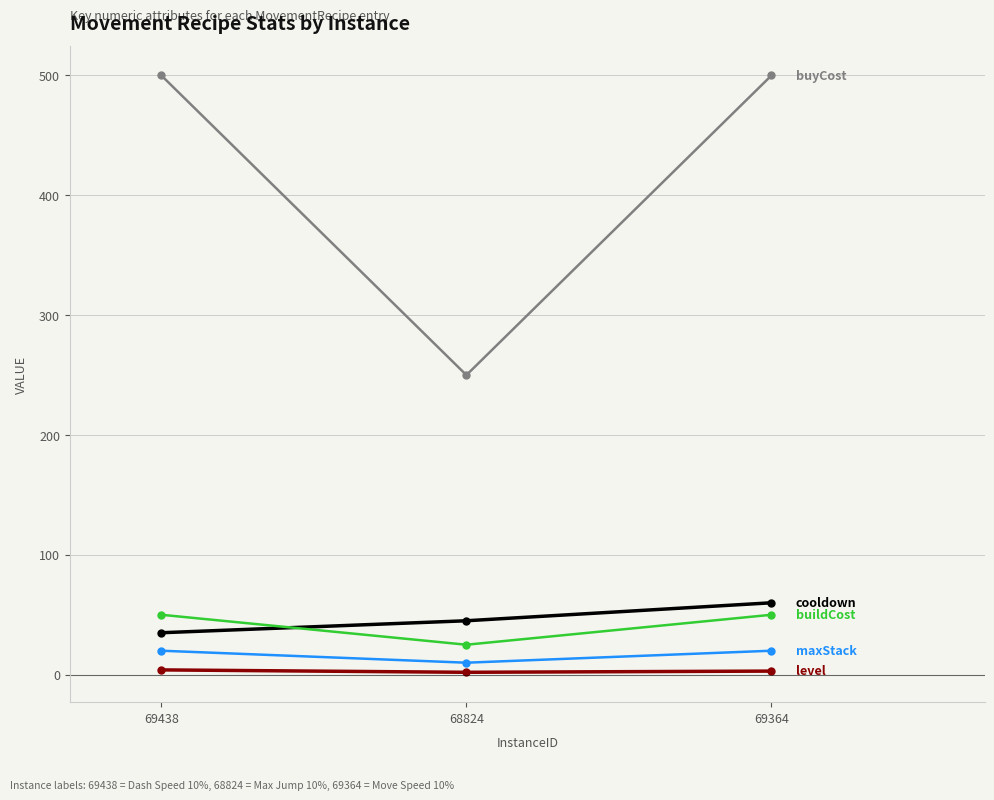

Is this an area chart (filled region under the line)?

No